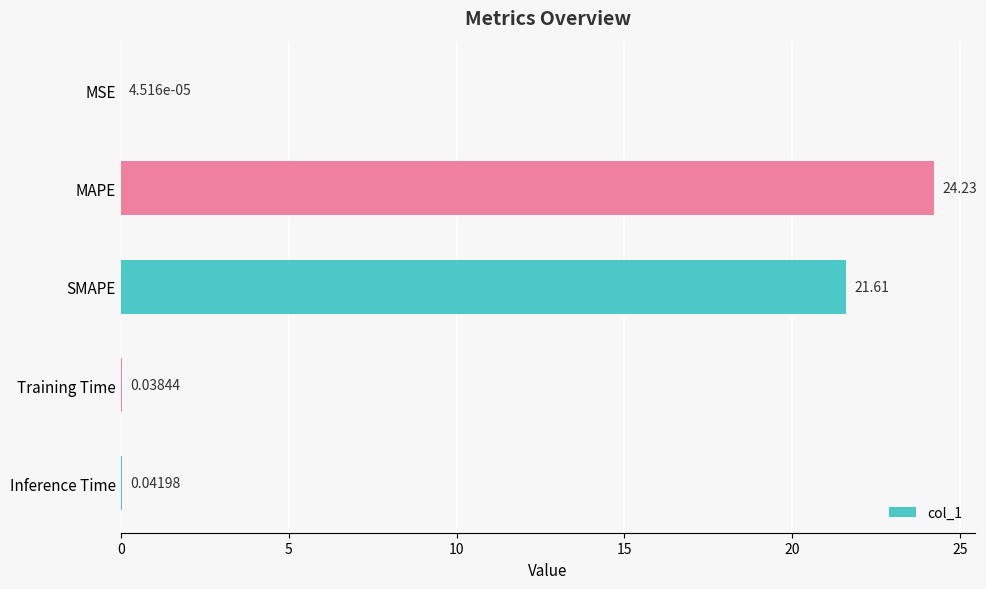

Are the bars horizontal?

Yes